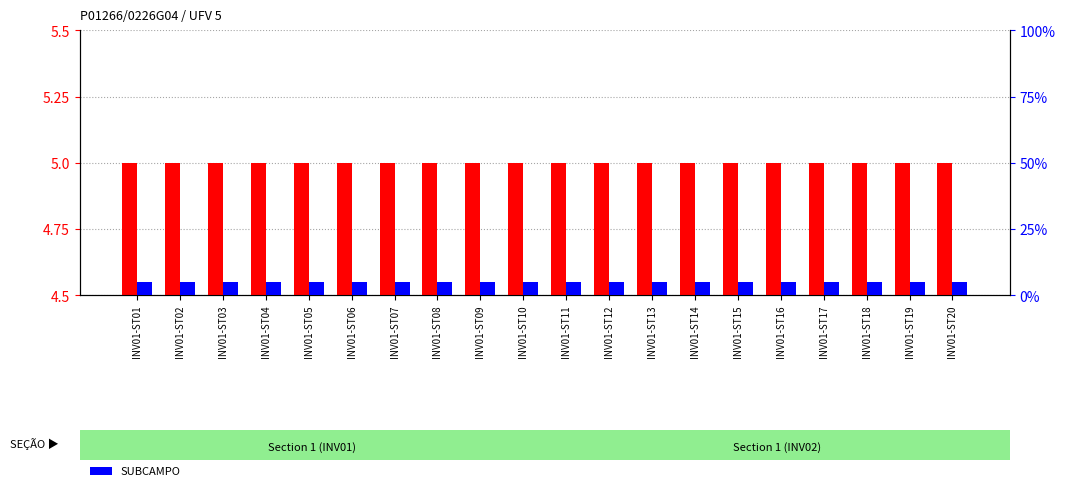

True or false: UFV has a value of 2.3 at INV01-ST05.

False